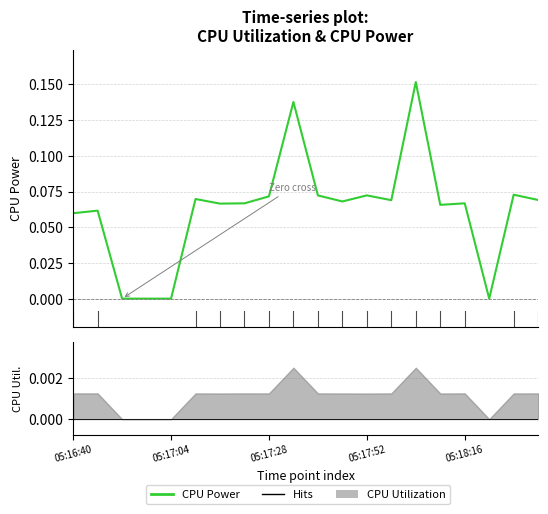

Which has a higher value, 14 or 6?

14